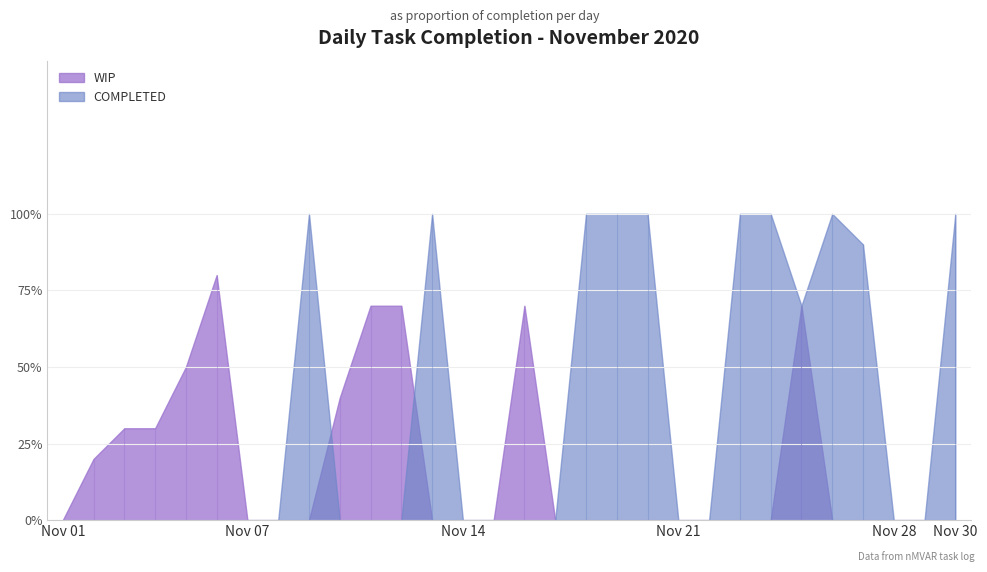

At 2020-11-07, list the series in order from largest to smallest.

WIP, COMPLETED